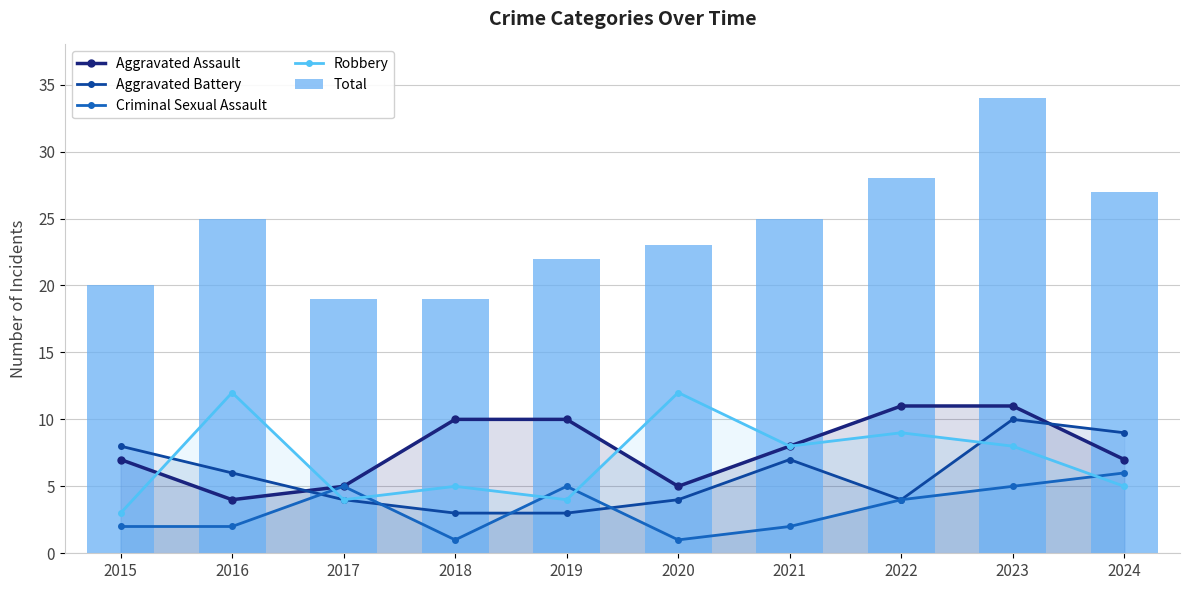

How many groups of bars are there?

10